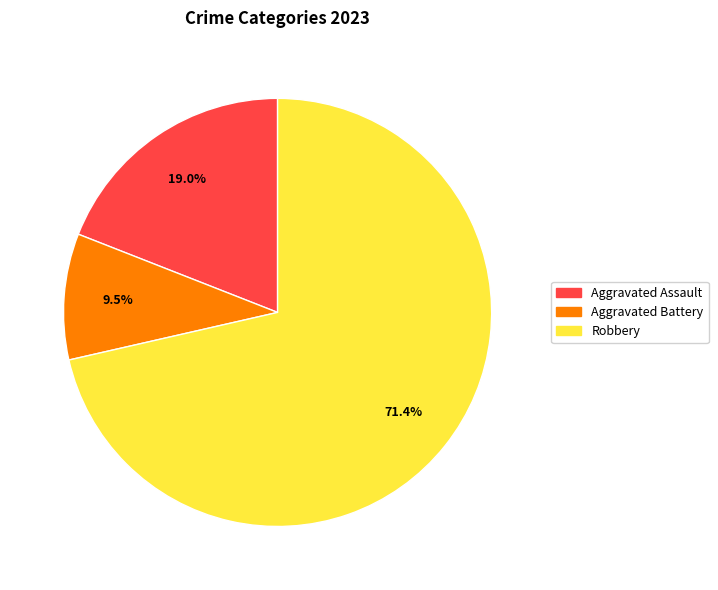

Is there a majority slice in this chart?

Yes